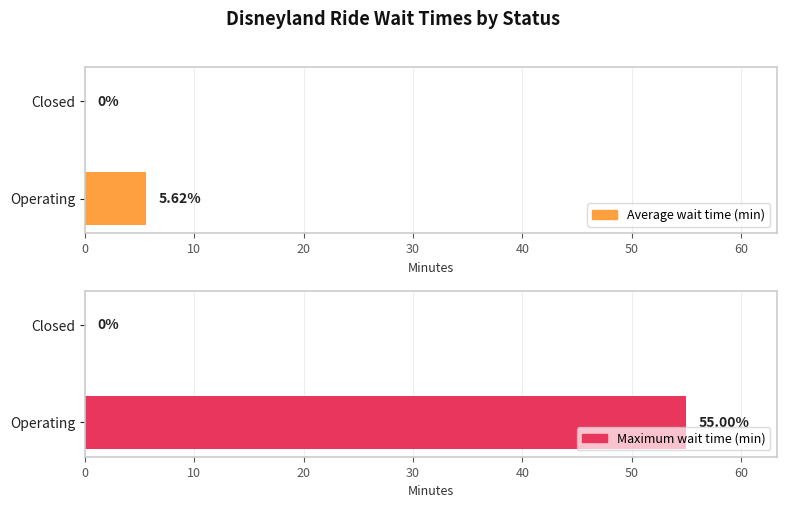

How many bars are there in each group?

2